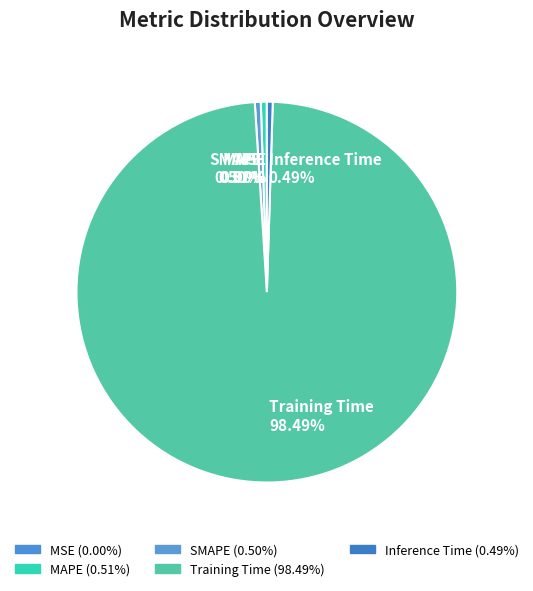

Which category has the biggest portion of the pie?

Training Time